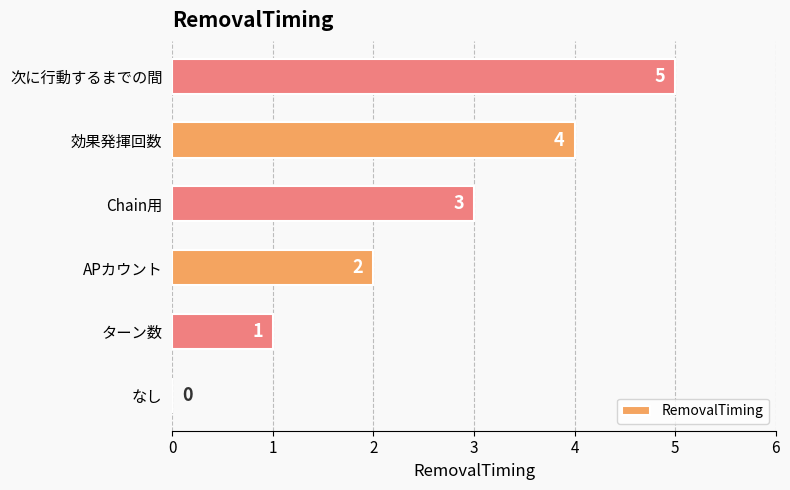

Are the bars horizontal?

Yes